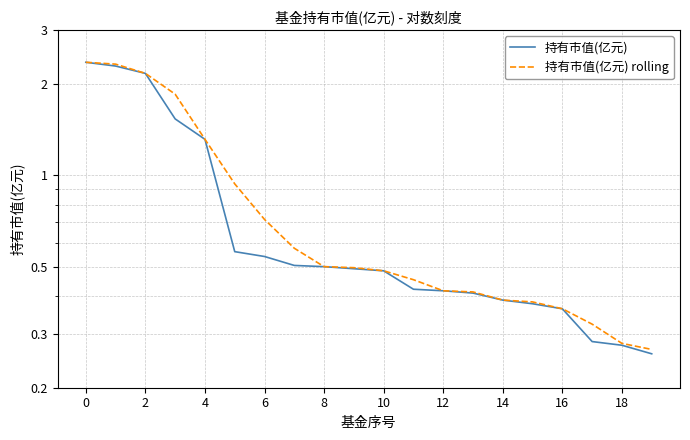

What is the label of the 8th point from the right?

12